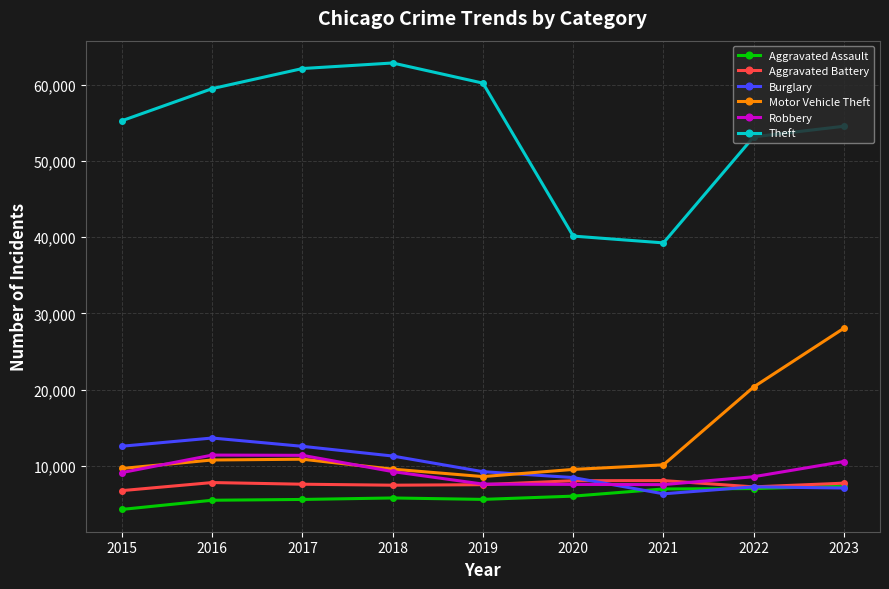

Is it true that Aggravated Assault equals 4318 at 2015?

True